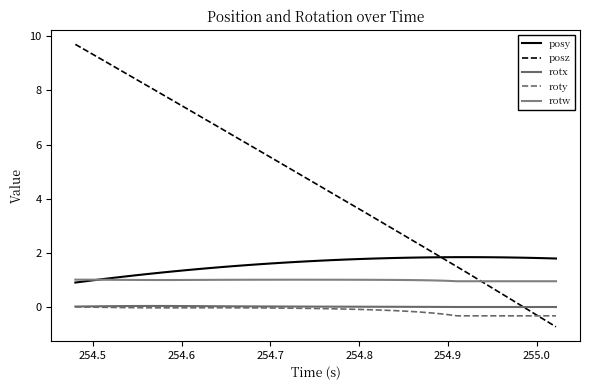

After their last crossing, which series has the higher values: roty or posz?

roty